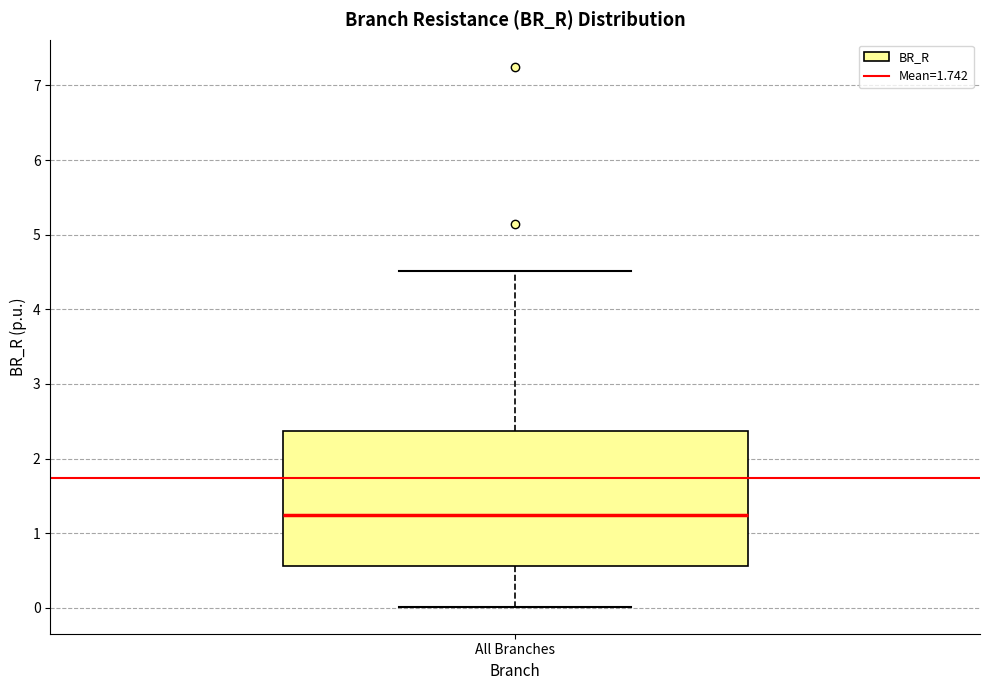

Transcribe this box plot: give where the median line is, the range the box spans, and where the two whiskers end, as read against the y-axis. The values are not printed on the chart, so give them approximately, as read against the axis.

median 1.3, box 0.6 to 2.4, whiskers 0.0 to 4.5